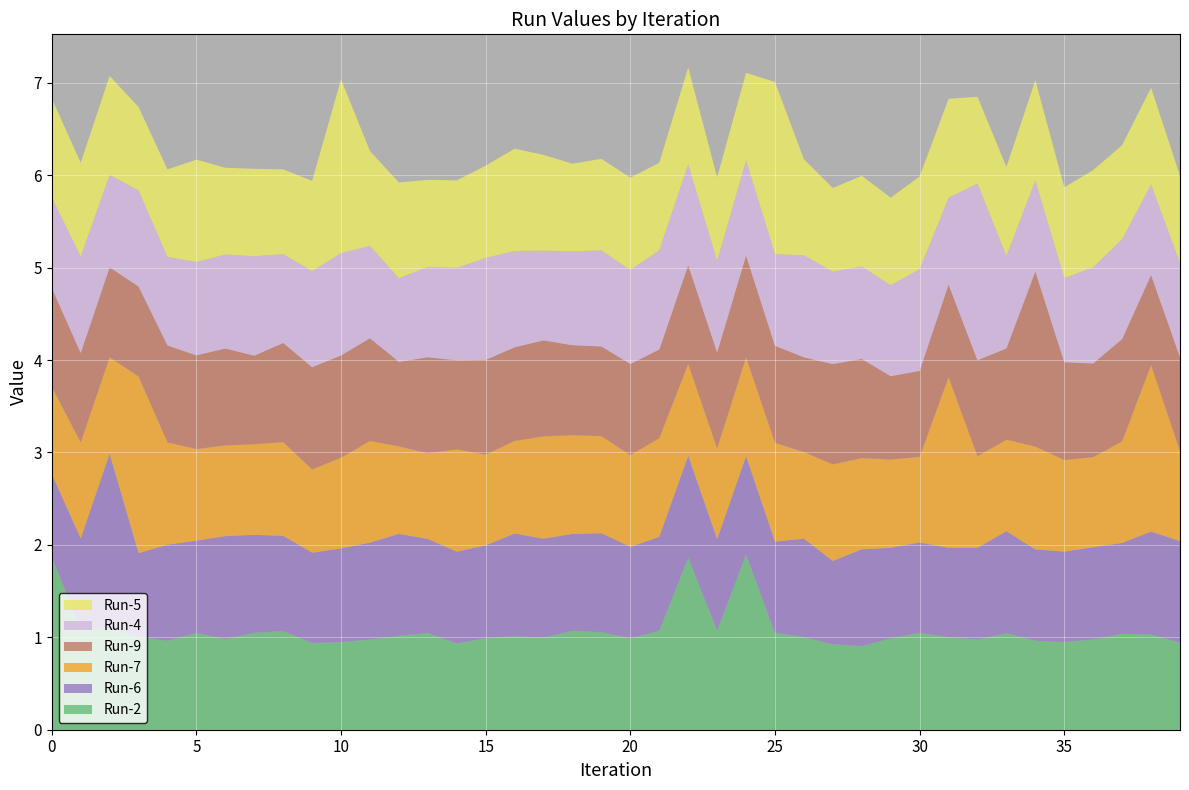

Reading left to right, transcribe all the data shown in this chart.

Run-2: 0=1.9	1=1.1	2=1.1	3=1.0	4=1.0	5=1.0	6=1.0	7=1.0	8=1.1	9=0.9	10=0.9	11=1.0	12=1.0	13=1.0	14=0.9	15=1.0	16=1.0	17=1.0	18=1.1	19=1.1	20=1.0	21=1.1	22=1.9	23=1.1	24=1.9	25=1.0	26=1.0	27=0.9	28=0.9	29=1.0	30=1.0	31=1.0	32=1.0	33=1.0	34=1.0	35=0.9	36=1.0	37=1.0	38=1.0	39=0.9
Run-6: 0=0.9	1=1.0	2=1.9	3=0.9	4=1.0	5=1.0	6=1.1	7=1.1	8=1.0	9=1.0	10=1.0	11=1.0	12=1.1	13=1.0	14=1.0	15=1.0	16=1.1	17=1.1	18=1.0	19=1.1	20=1.0	21=1.0	22=1.1	23=1.0	24=1.1	25=1.0	26=1.1	27=0.9	28=1.0	29=1.0	30=1.0	31=1.0	32=1.0	33=1.1	34=1.0	35=1.0	36=1.0	37=1.0	38=1.1	39=1.1
Run-7: 0=0.9	1=1.0	2=1.0	3=1.9	4=1.1	5=1.0	6=1.0	7=1.0	8=1.0	9=0.9	10=1.0	11=1.1	12=0.9	13=0.9	14=1.1	15=1.0	16=1.0	17=1.1	18=1.1	19=1.1	20=1.0	21=1.1	22=1.0	23=1.0	24=1.1	25=1.1	26=0.9	27=1.0	28=1.0	29=1.0	30=0.9	31=1.8	32=1.0	33=1.0	34=1.1	35=1.0	36=1.0	37=1.1	38=1.8	39=1.0
Run-9: 0=1.1	1=1.0	2=1.0	3=1.0	4=1.0	5=1.0	6=1.0	7=1.0	8=1.1	9=1.1	10=1.1	11=1.1	12=0.9	13=1.0	14=1.0	15=1.0	16=1.0	17=1.0	18=1.0	19=1.0	20=1.0	21=1.0	22=1.1	23=1.0	24=1.1	25=1.0	26=1.0	27=1.1	28=1.1	29=0.9	30=0.9	31=1.0	32=1.0	33=1.0	34=1.9	35=1.1	36=1.0	37=1.1	38=1.0	39=1.0
Run-4: 0=1.0	1=1.0	2=1.0	3=1.0	4=1.0	5=1.0	6=1.0	7=1.1	8=1.0	9=1.0	10=1.1	11=1.0	12=0.9	13=1.0	14=1.0	15=1.1	16=1.0	17=1.0	18=1.0	19=1.0	20=1.0	21=1.1	22=1.1	23=1.0	24=1.0	25=1.0	26=1.1	27=1.0	28=1.0	29=1.0	30=1.1	31=0.9	32=1.9	33=1.0	34=1.0	35=0.9	36=1.0	37=1.1	38=1.0	39=1.0
Run-5: 0=1.1	1=1.0	2=1.1	3=0.9	4=0.9	5=1.1	6=0.9	7=0.9	8=0.9	9=1.0	10=1.9	11=1.0	12=1.0	13=0.9	14=0.9	15=1.0	16=1.1	17=1.0	18=0.9	19=1.0	20=1.0	21=0.9	22=1.0	23=0.9	24=0.9	25=1.9	26=1.0	27=0.9	28=1.0	29=0.9	30=1.0	31=1.1	32=0.9	33=1.0	34=1.1	35=1.0	36=1.1	37=1.0	38=1.0	39=0.9